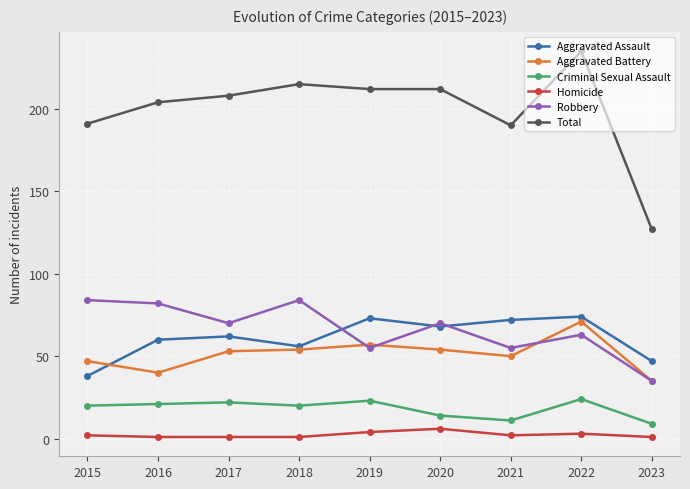

True or false: Criminal Sexual Assault and Total intersect in this chart.

False